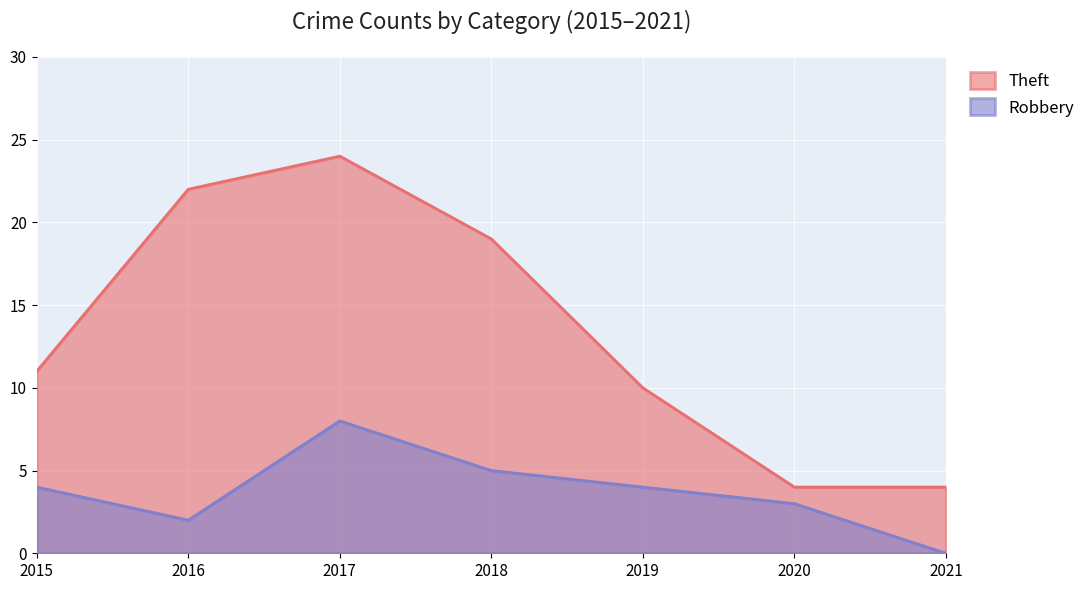

Where is Robbery nearest to the value 4?

2015